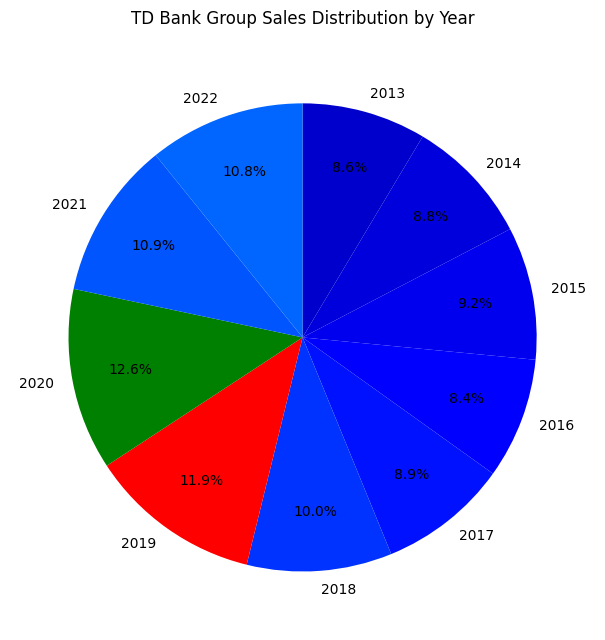

Count the number of slices in the pie.

10